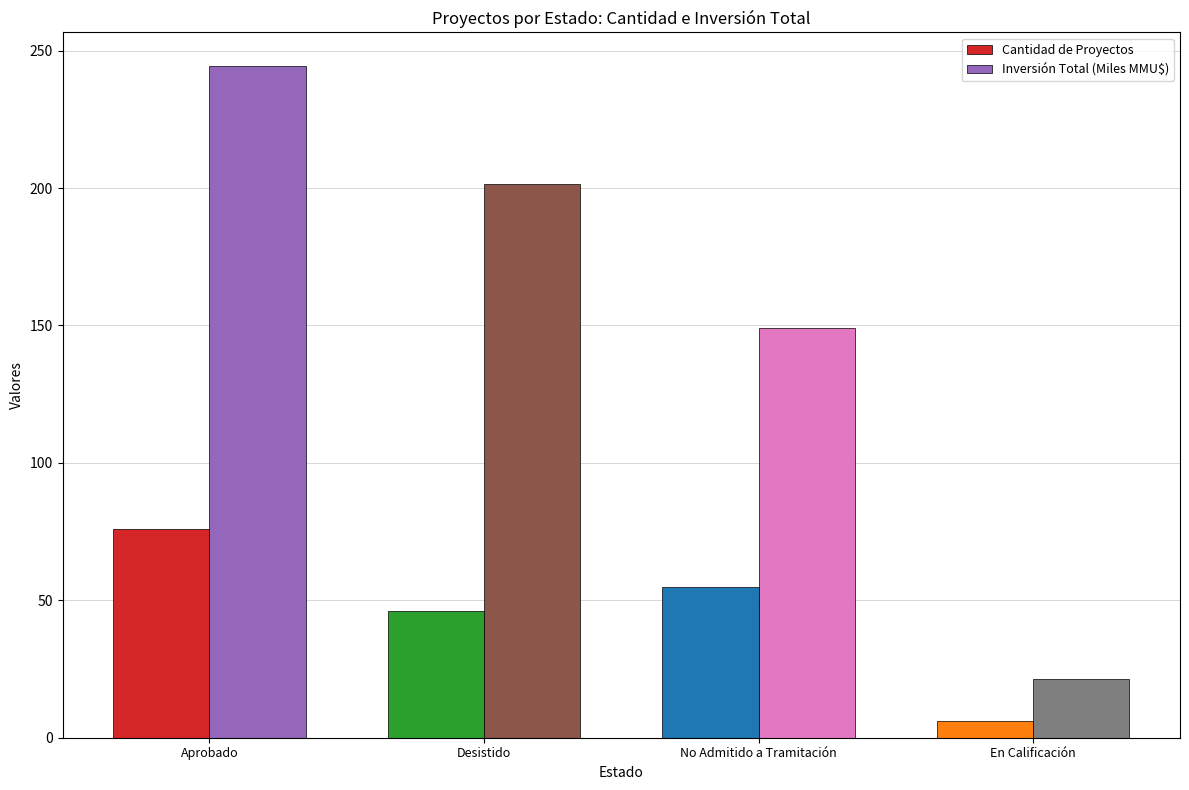

How many bars are there in total?

8